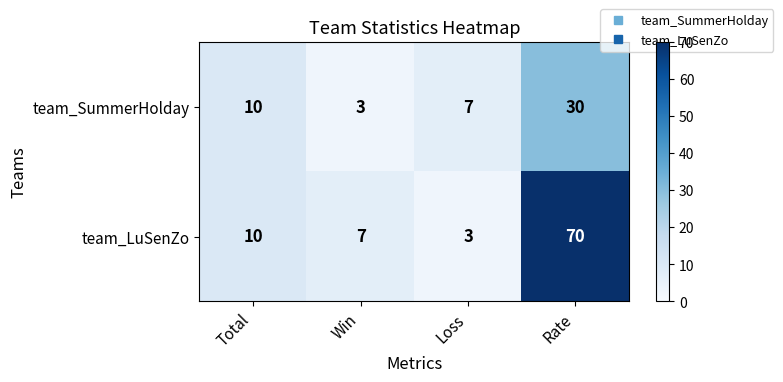

Read the team_SummerHolday value at Rate, to the nearest 10.

30